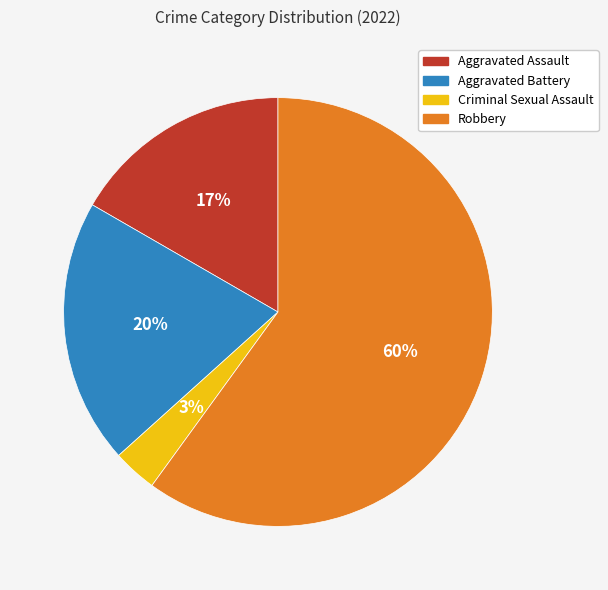

Between Aggravated Battery and Criminal Sexual Assault, which is larger?

Aggravated Battery